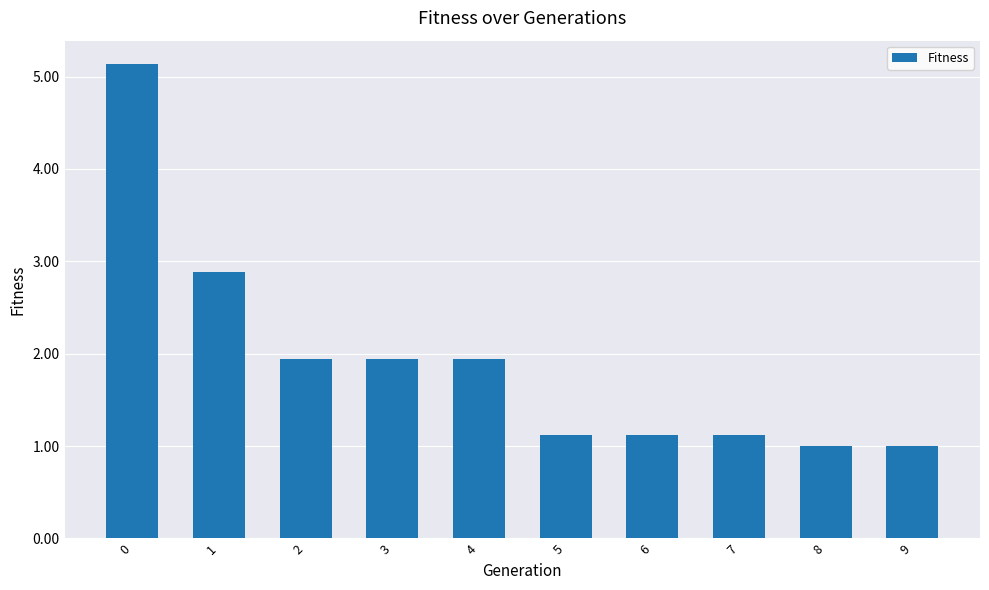

What is the minimum value shown in the chart?

1.0